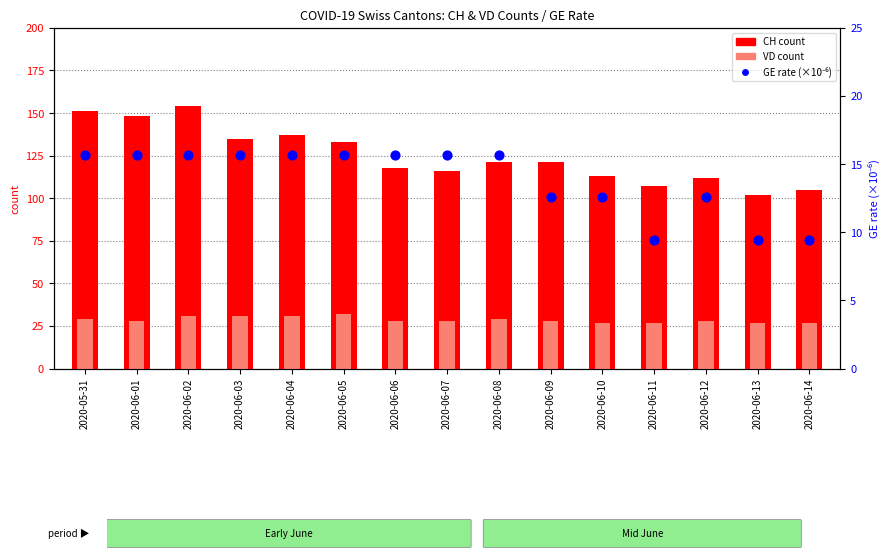

Is the value of CH count at 2020-06-14 greater than the value of VD count at 2020-06-01?

Yes